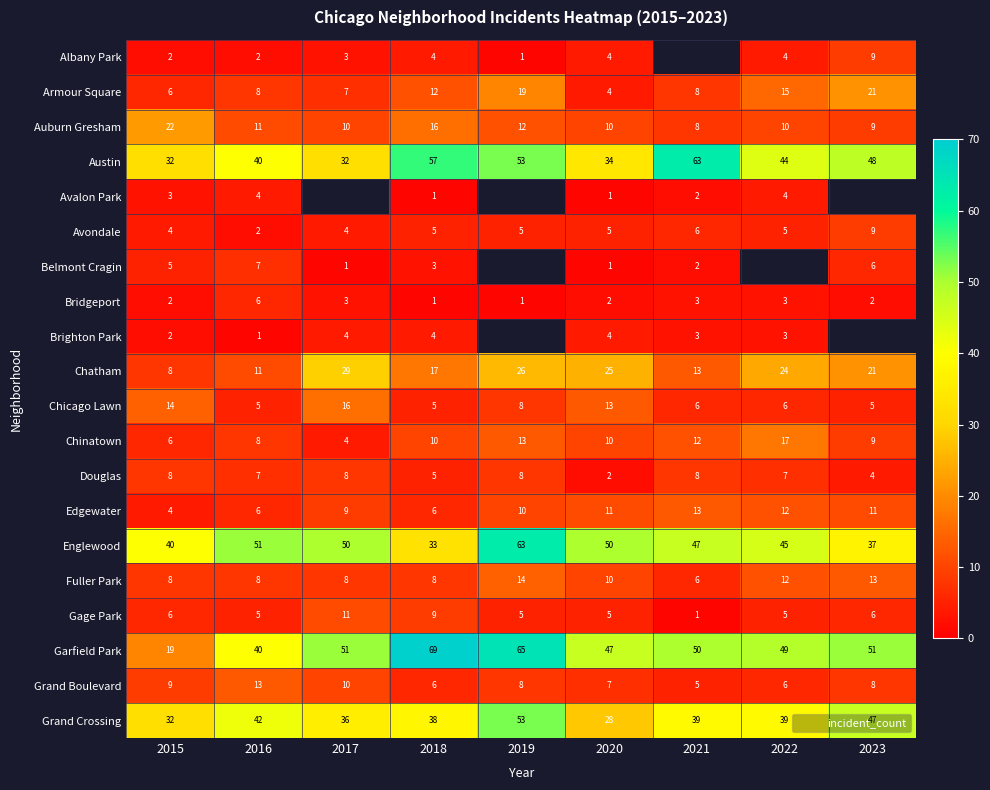

How many data points does each series have?

9